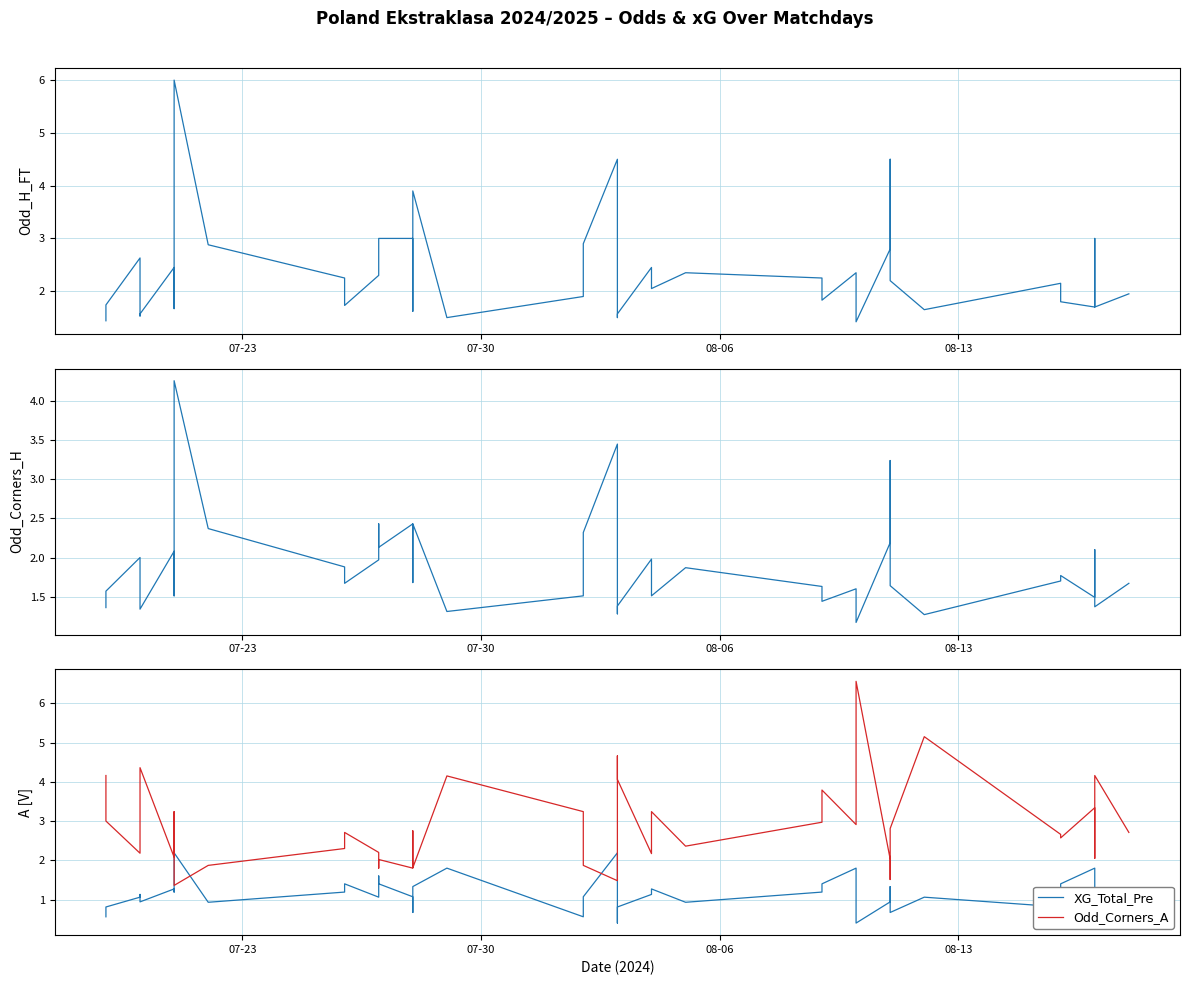

True or false: Odd_H_FT has more than 2 points higher than both neighbors.

True